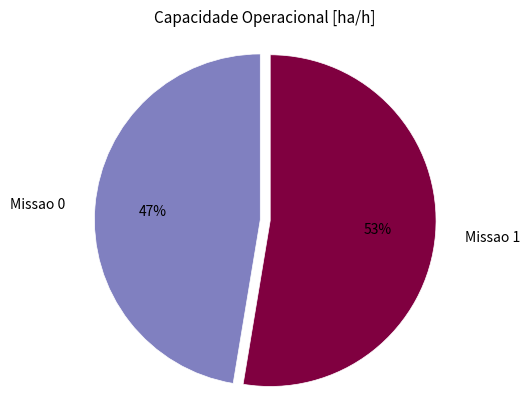

The Missao 0 slice represents 47% of the pie. True or false?

True